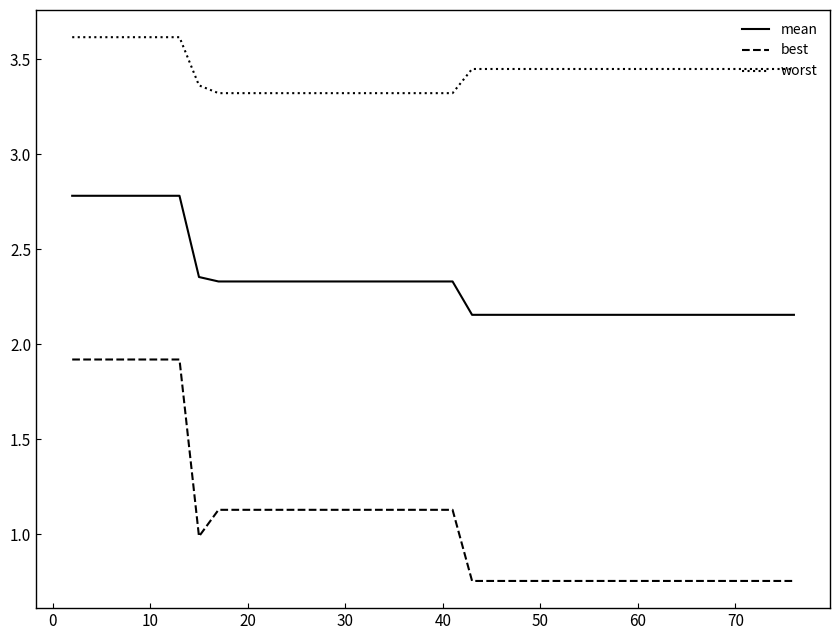

At how many categories does at least one series exceed 1?

40